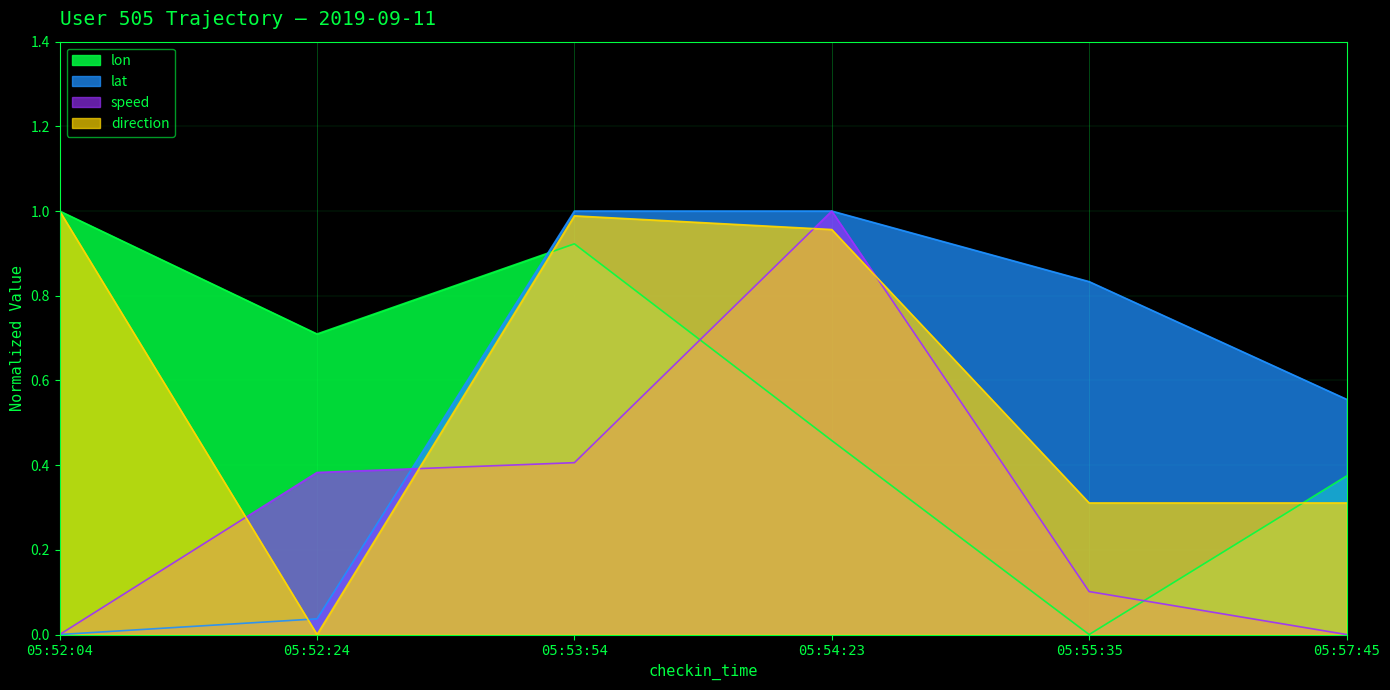

What is the greatest value displayed?

1.0